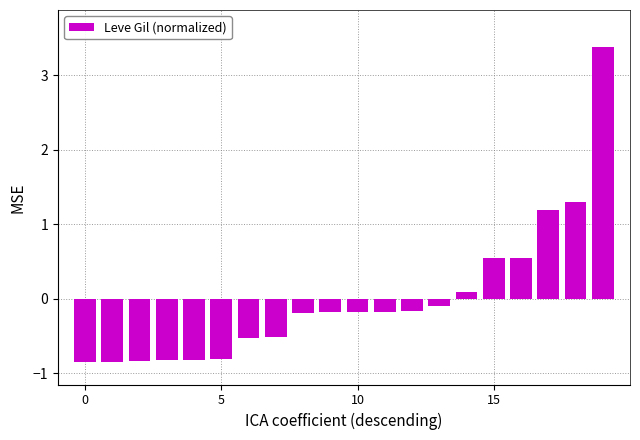

What is the greatest value displayed?

3.4